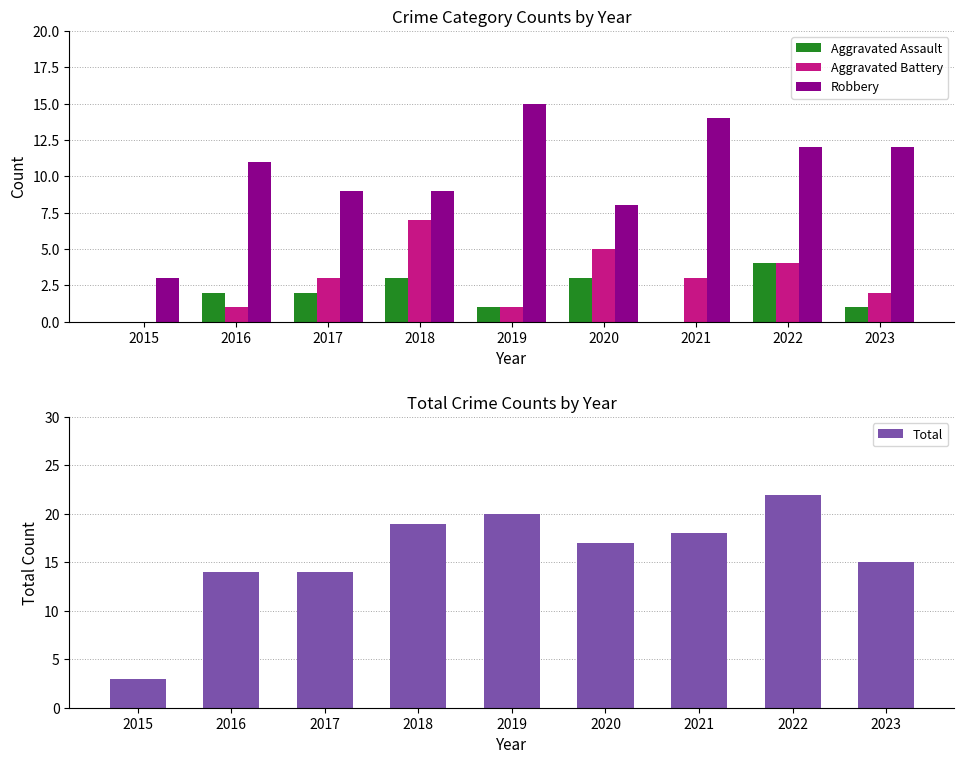

What is the value of the Total bar at the 2nd from the left?

14